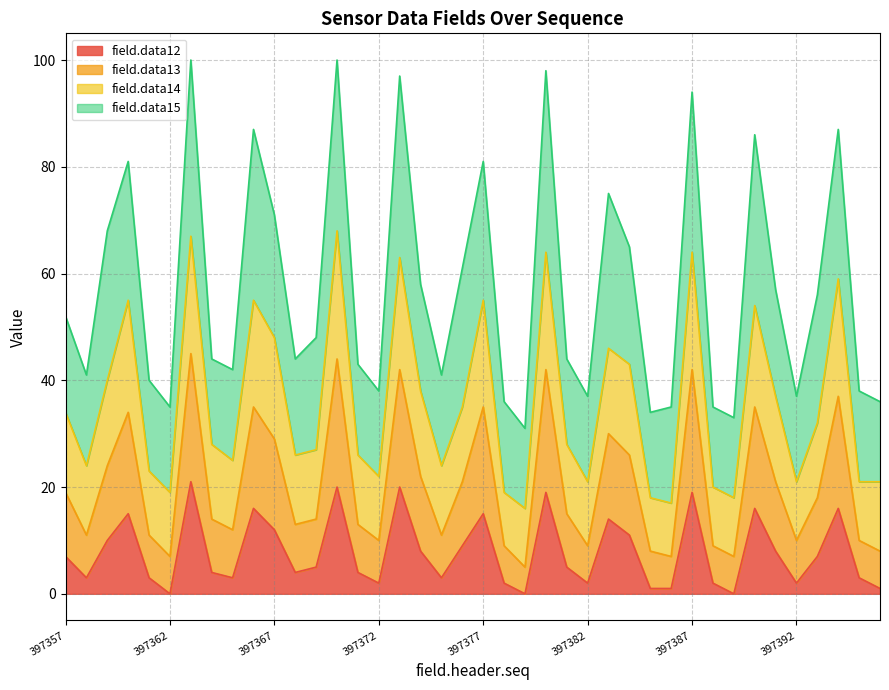

At which label is field.data12 closest to 10?

397359